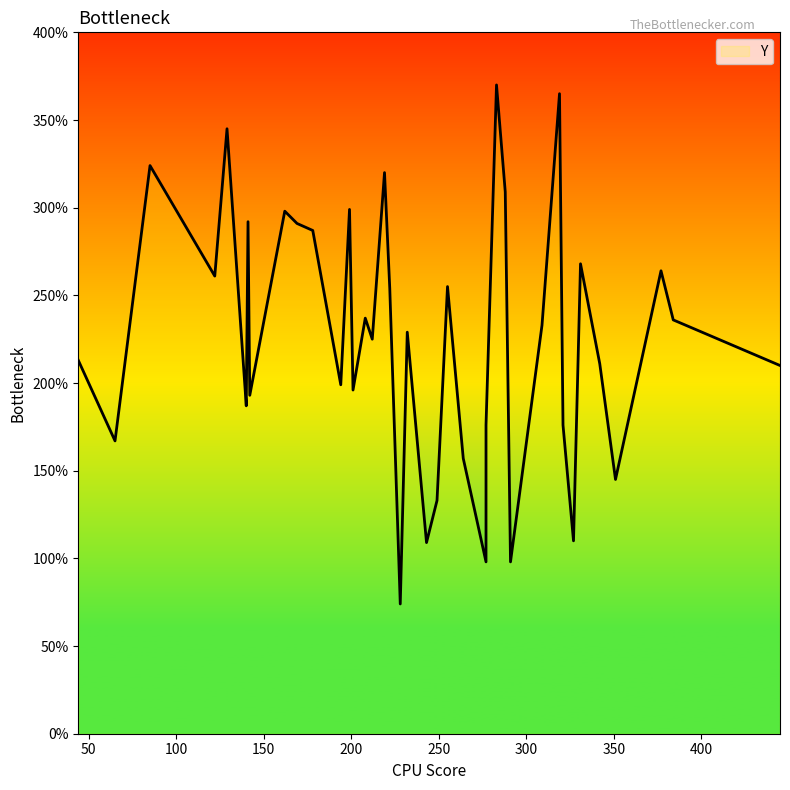

At which label is the value closest to 222?

212